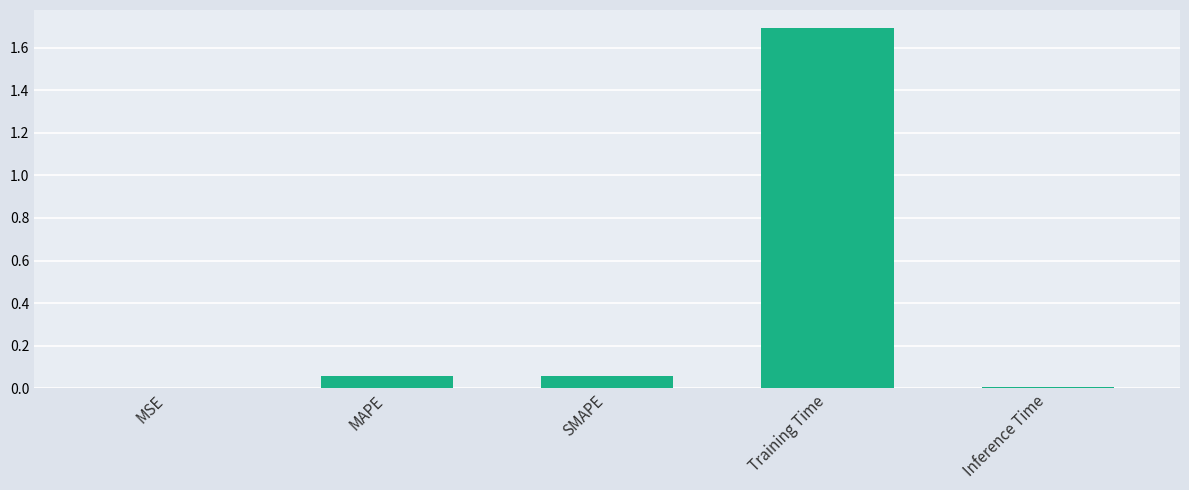

What is the average value?

0.4